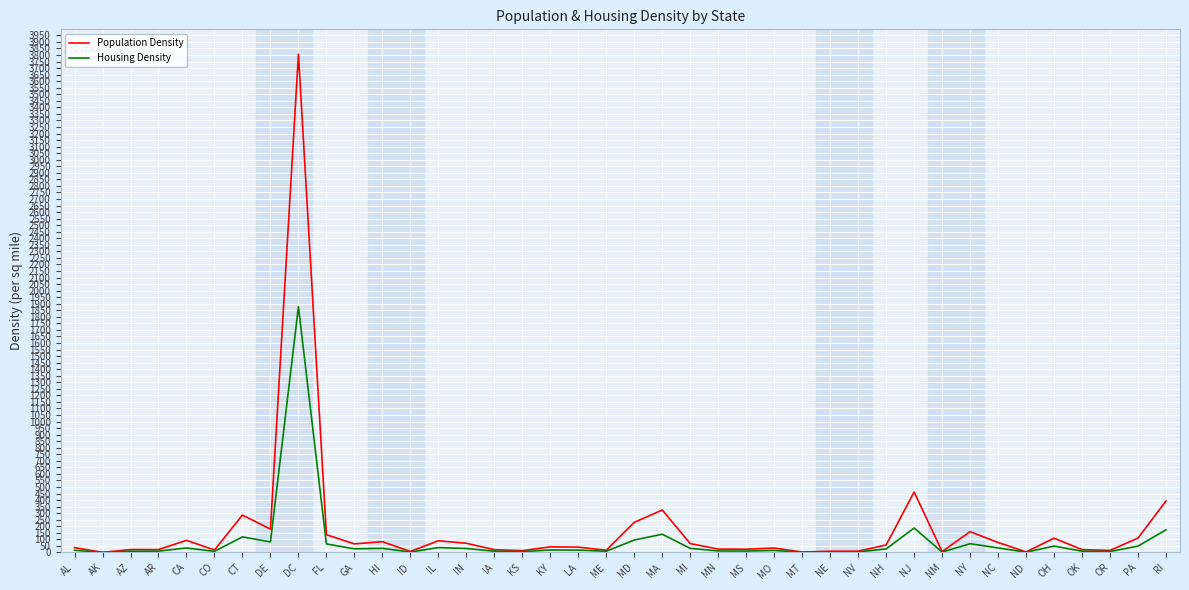

True or false: Housing Density has more than 1 points higher than both neighbors.

True